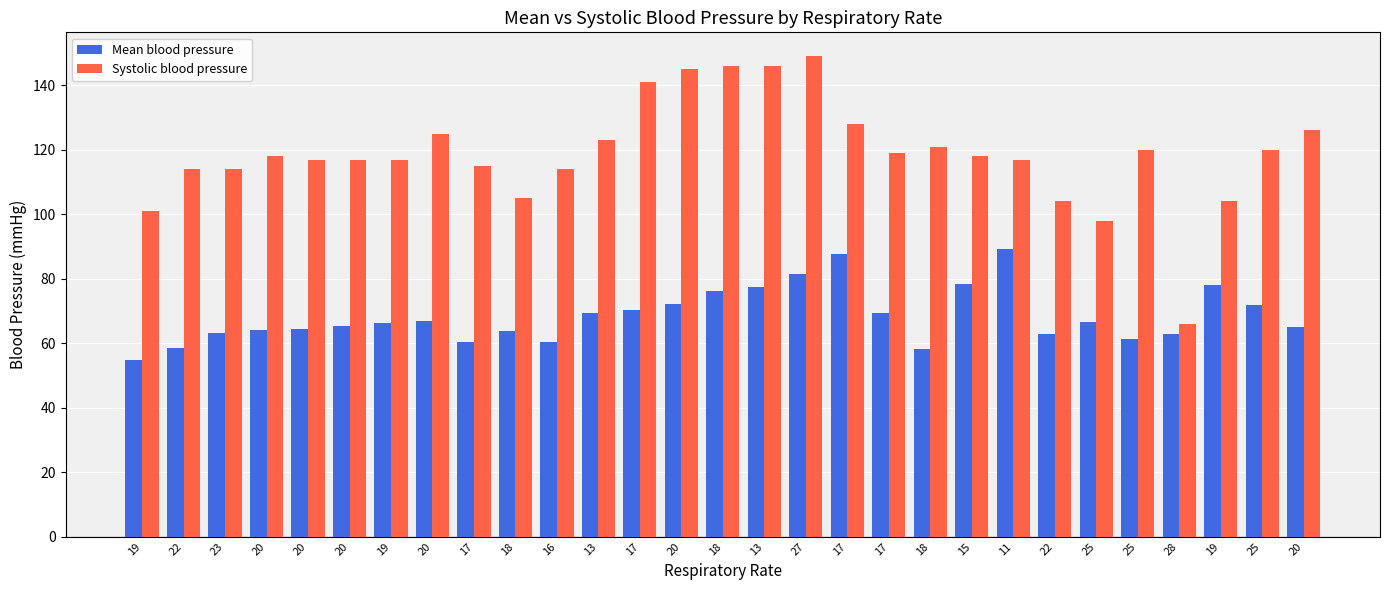

What is the difference between the maximum and minimum values in the Systolic blood pressure series?

83.0